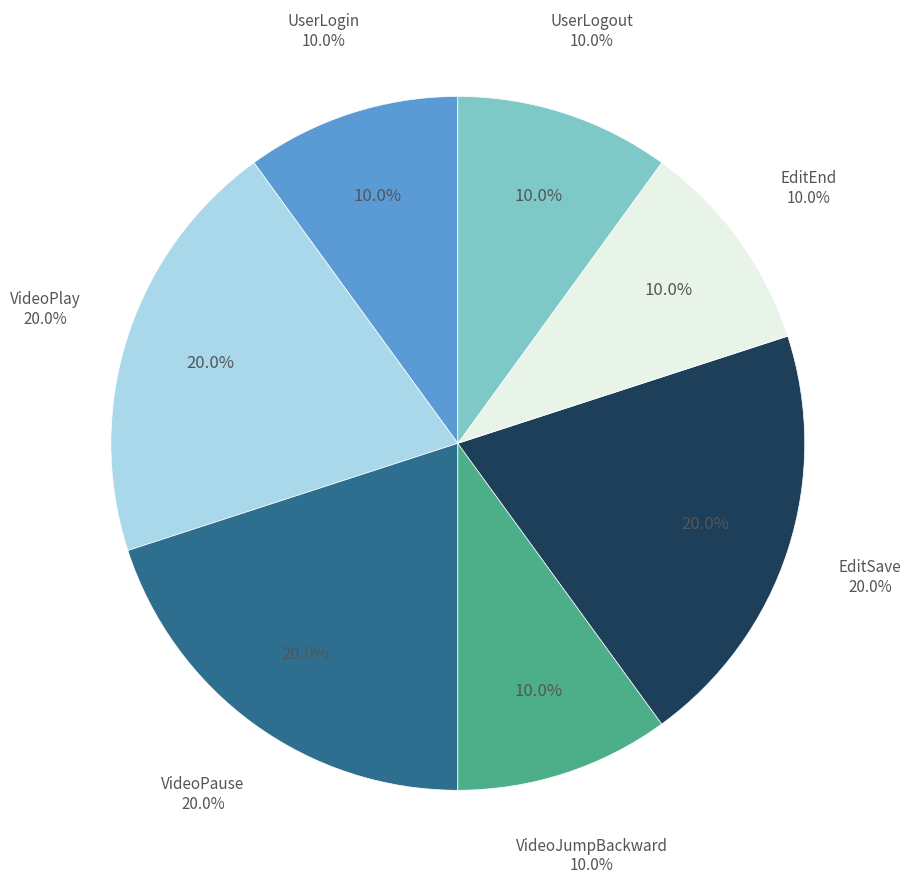

How many segments does this pie chart have?

7